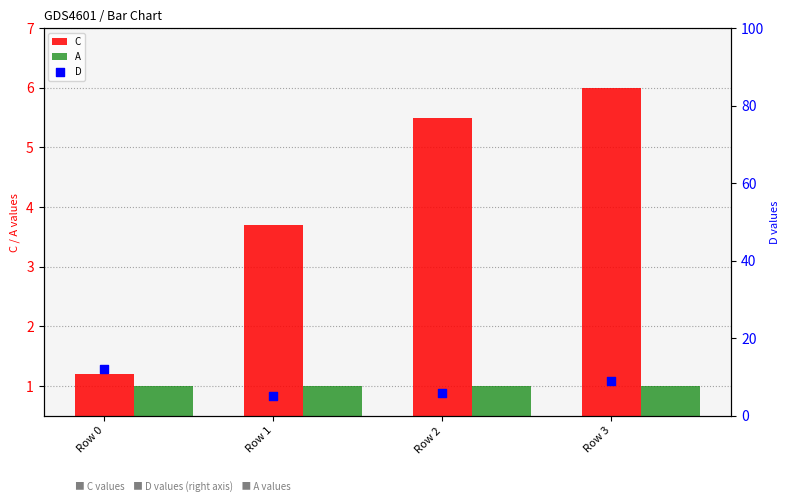

Which series contains the lowest Y value?

A